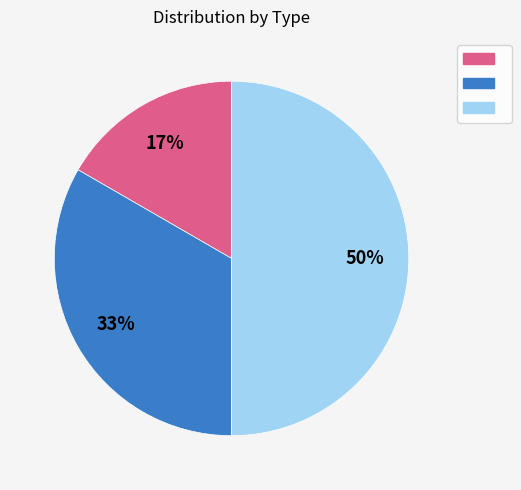

To the nearest percent, what is the difference between the largest and smallest slice percentages?

33%